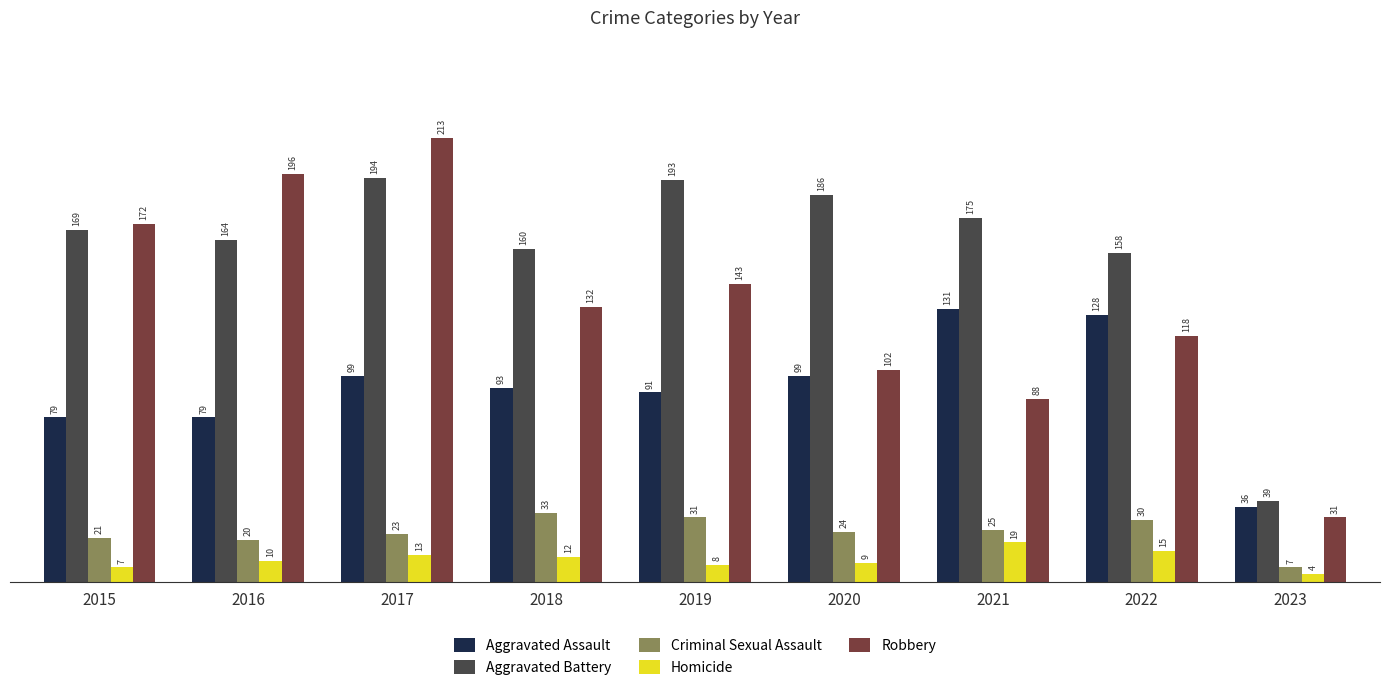

Reading left to right, extract all data points from this chart.

Aggravated Assault: 79	79	99	93	91	99	131	128	36
Aggravated Battery: 169	164	194	160	193	186	175	158	39
Criminal Sexual Assault: 21	20	23	33	31	24	25	30	7
Homicide: 7	10	13	12	8	9	19	15	4
Robbery: 172	196	213	132	143	102	88	118	31